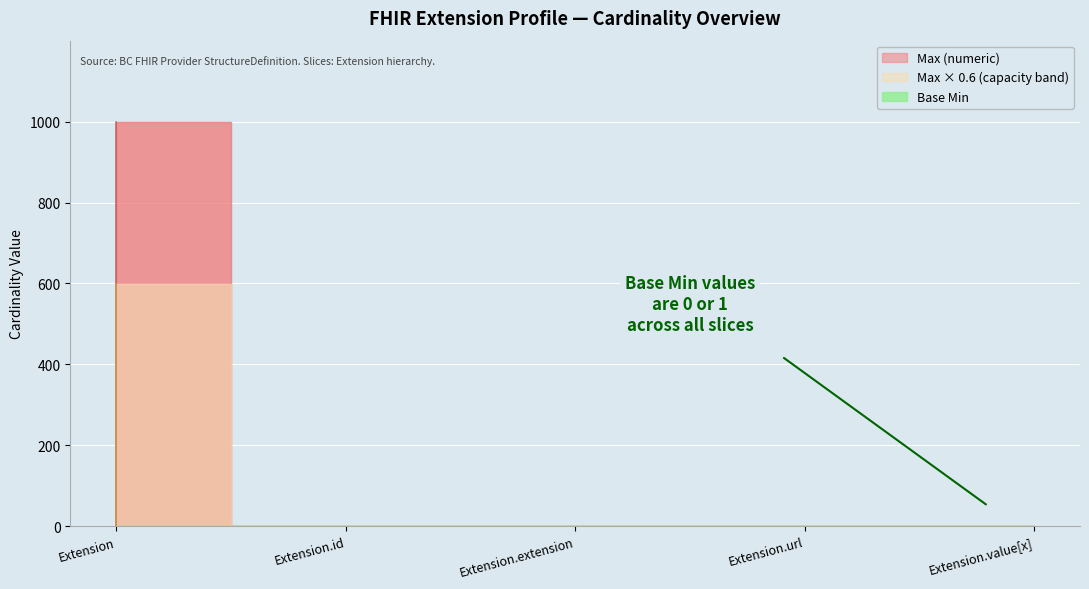

Where is the first local minimum for Max_numeric?

Extension.extension